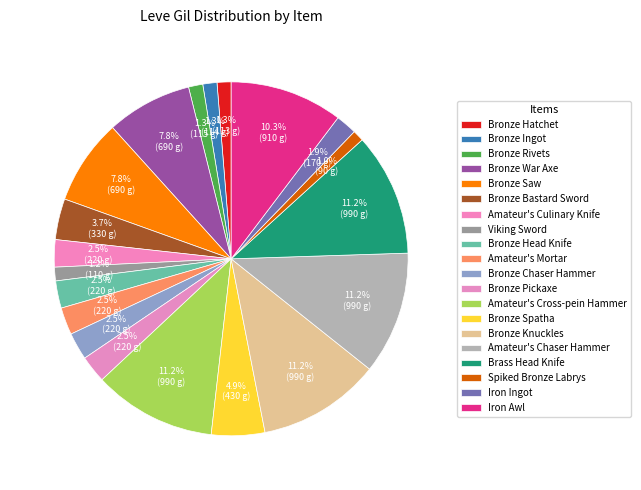

How many slices are in this pie chart?

20